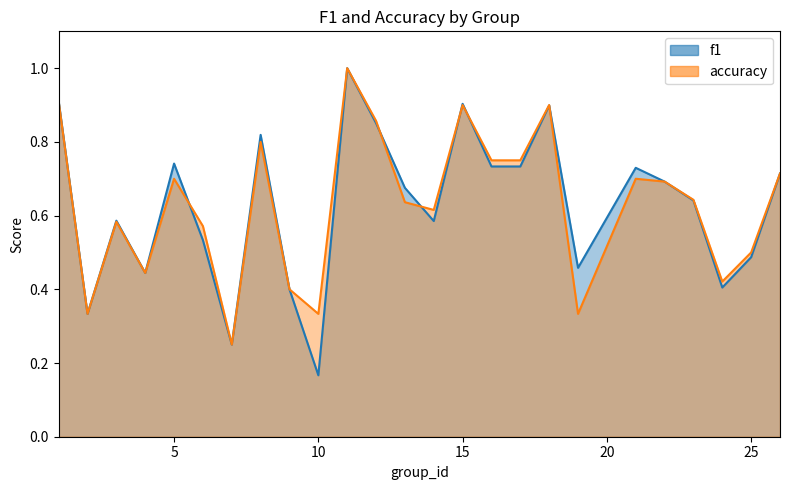

Which series has the largest total across all categories?

accuracy